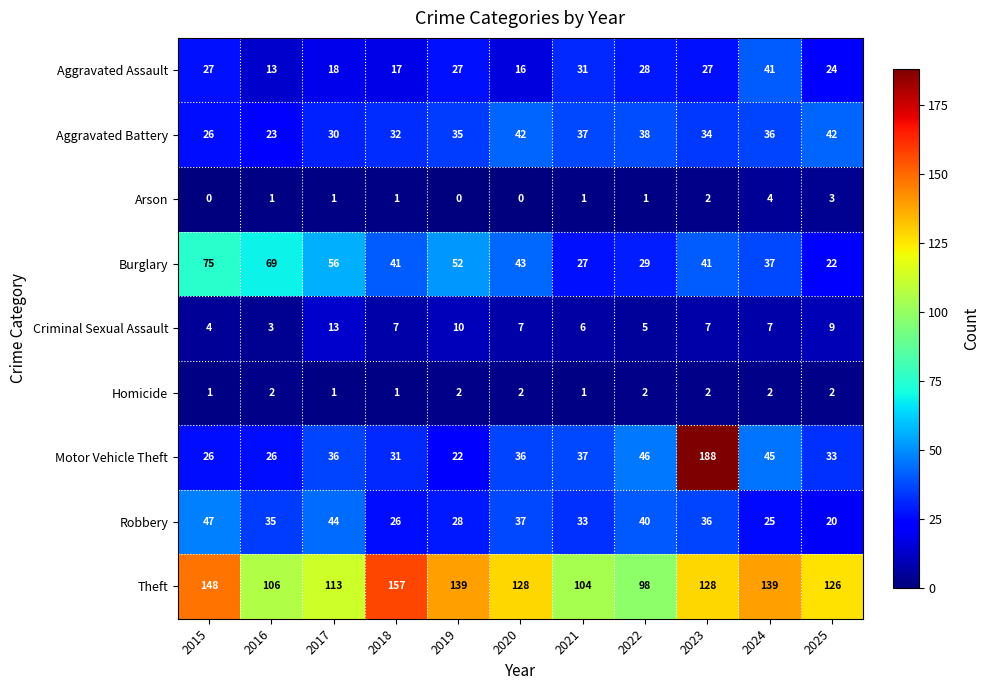

What is the sum of the Arson values at 2015 and 2024?

4